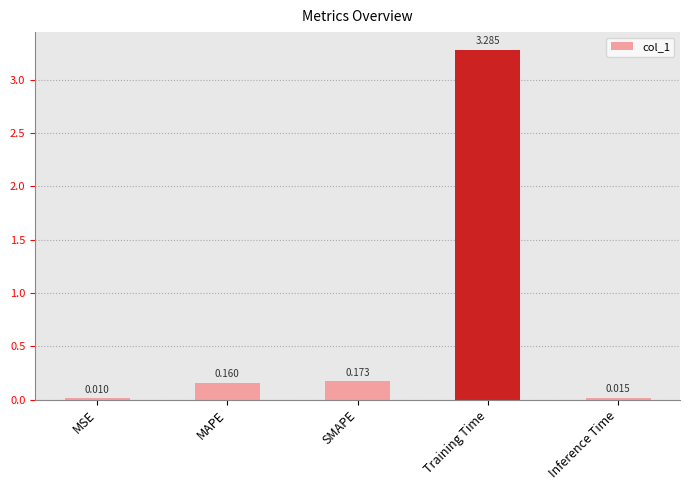

Which category has the lowest value across all series?

MSE